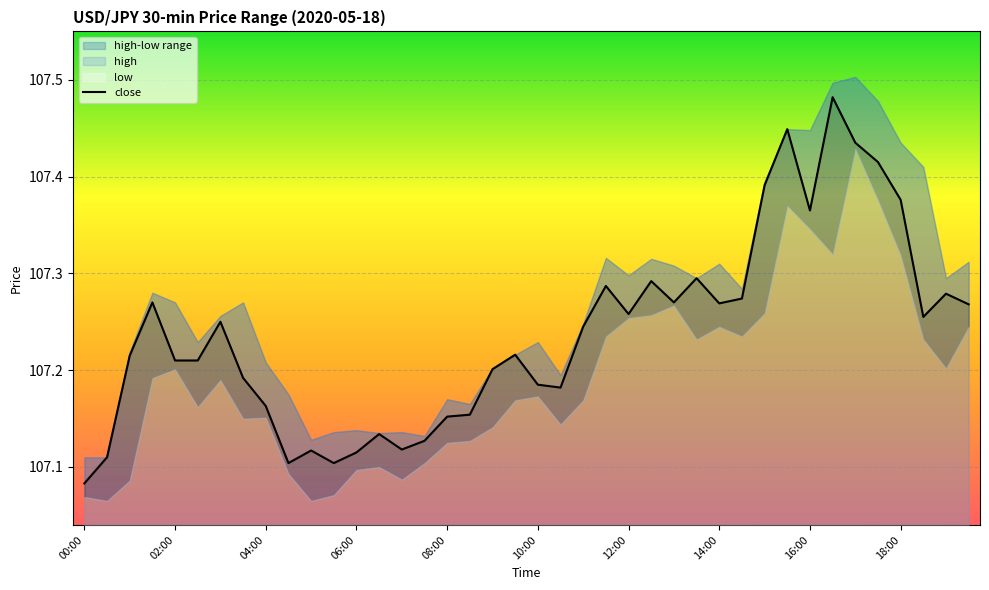

How many interior local peaks (higher than both neighbors) does the data have?

11